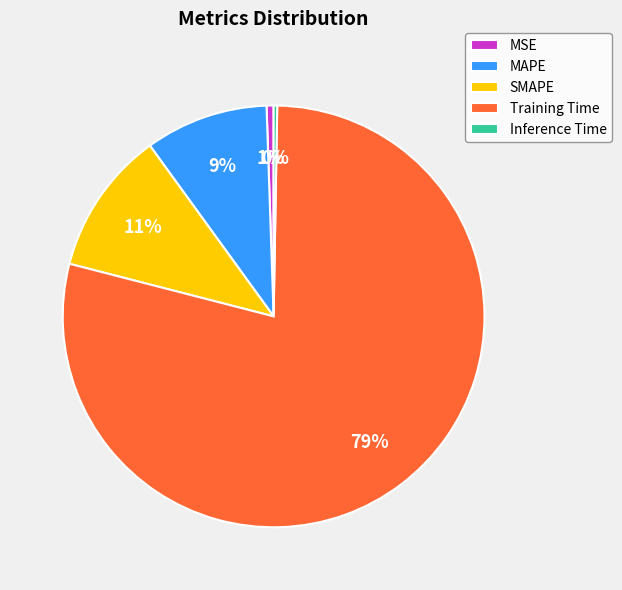

To the nearest percent, what is the average slice percentage?

20%